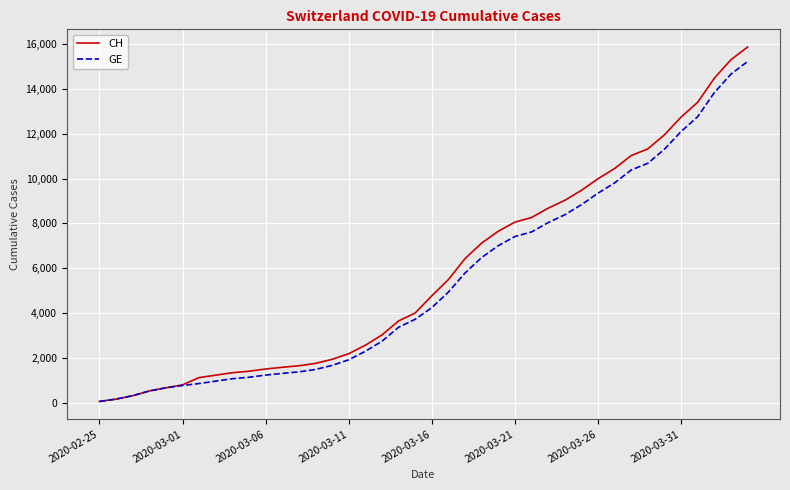

What is the maximum value shown in the chart?

15857